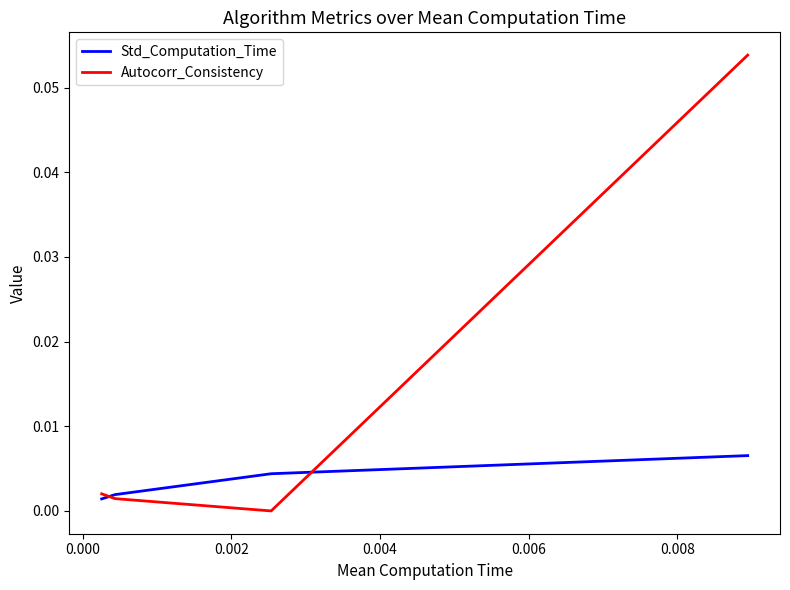

How many distinct data groups are displayed?

2